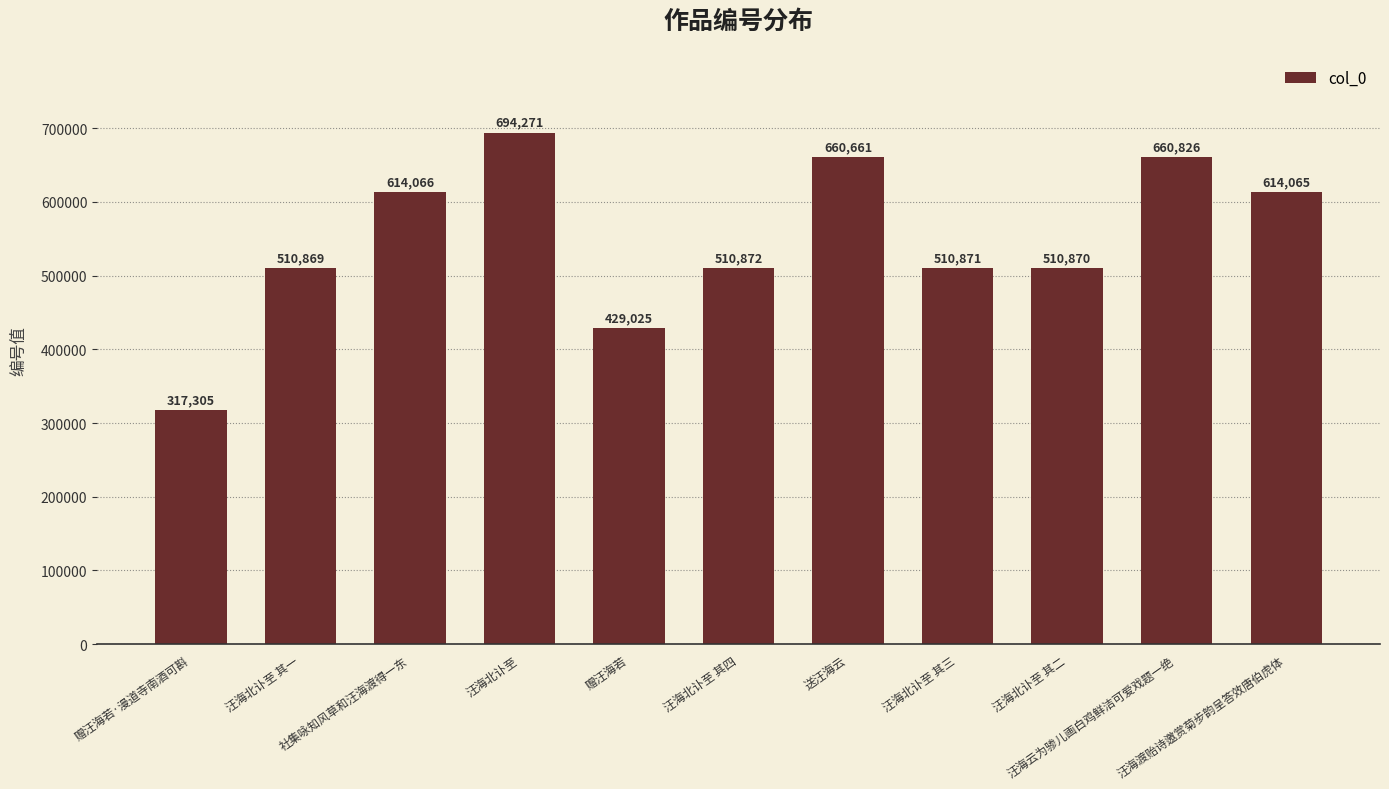

The chart shows a value of 510871 at 汪海北讣至 其三. True or false?

True